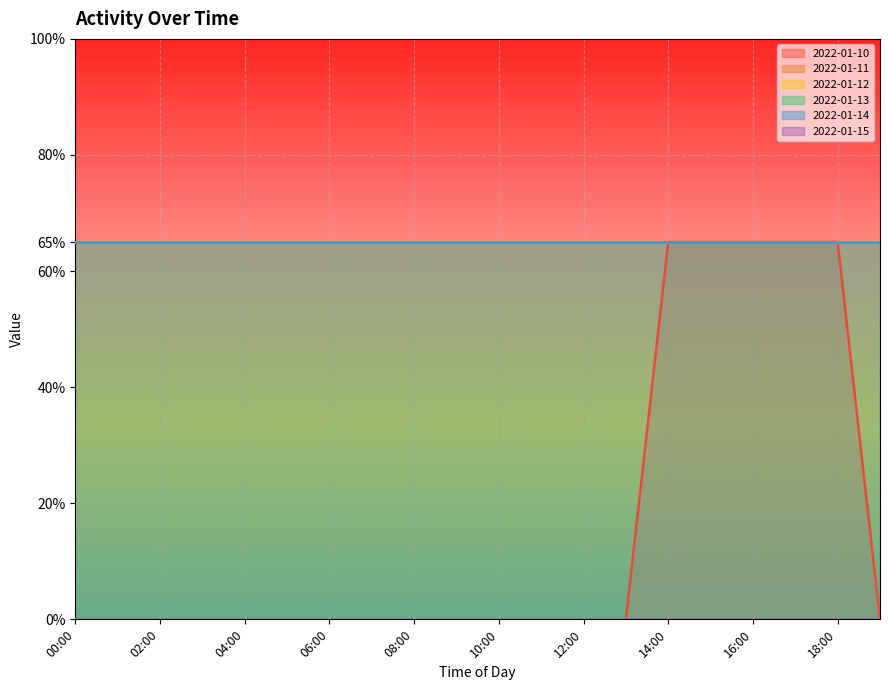

True or false: 2022-01-11 and 2022-01-10 intersect in this chart.

False